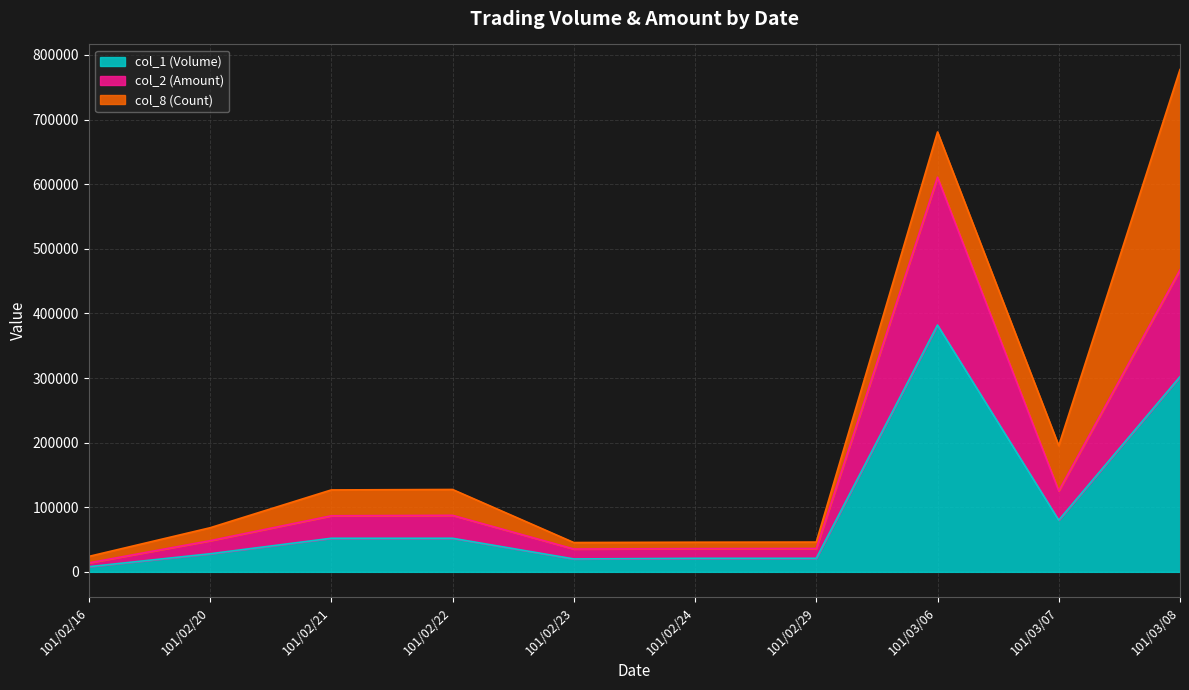

At which label does col_1 (Volume) first exceed 52000?

101/03/06